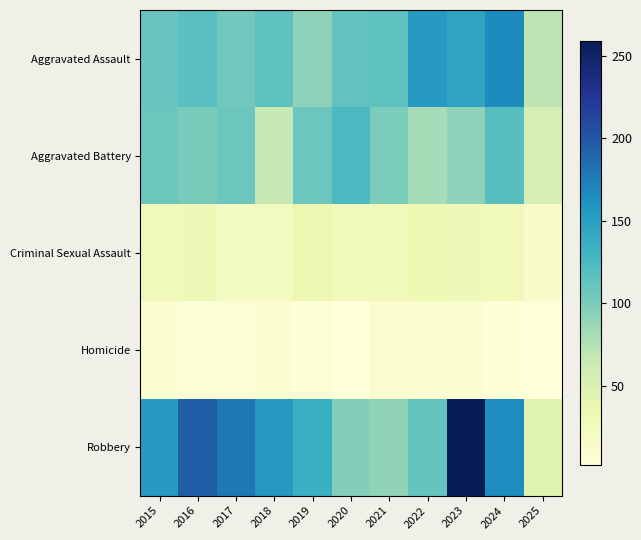

What is the spread (max minus min) of values at 2025?

69